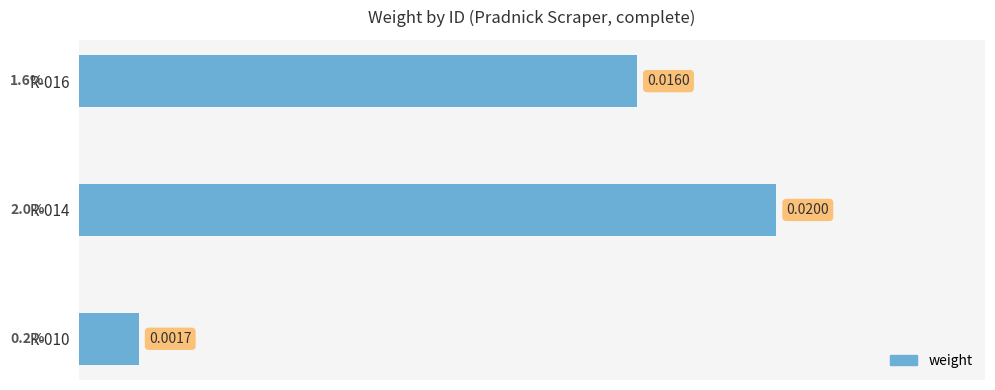

List the labels in order of value, largest first.

R-014, R-016, R-010